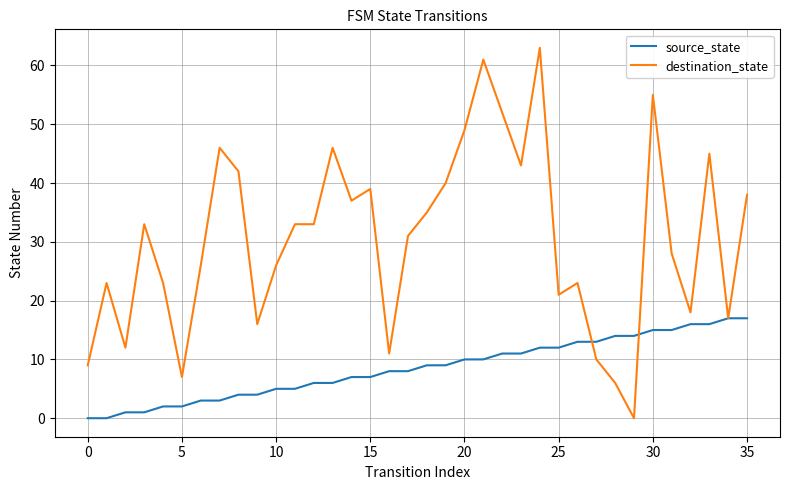

Which series has the largest total across all categories?

destination_state